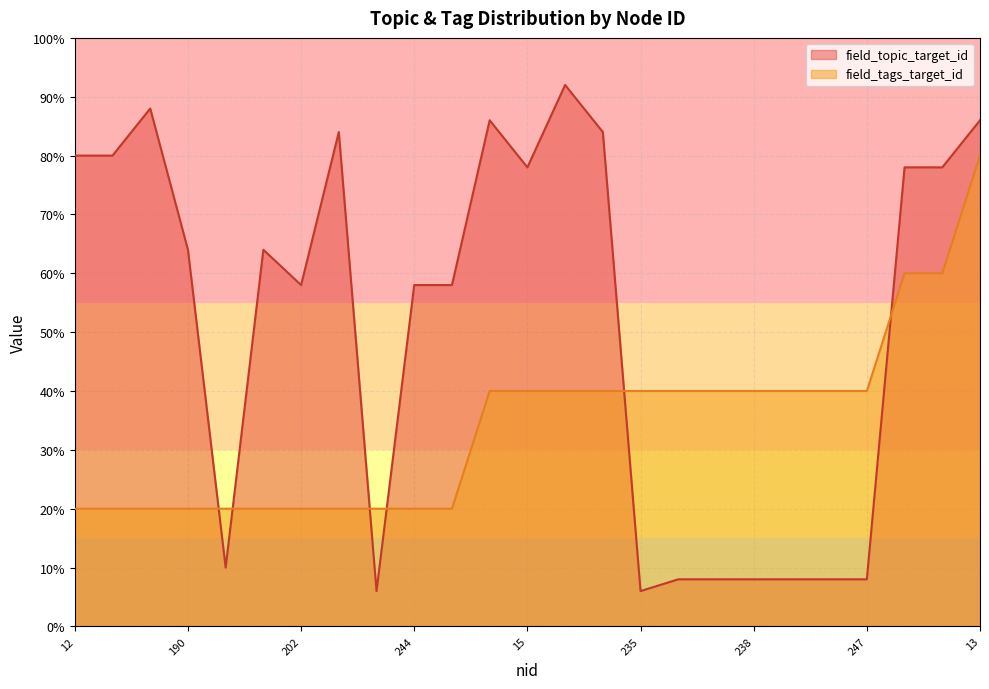

Does the chart display data point markers on the line(s)?

No